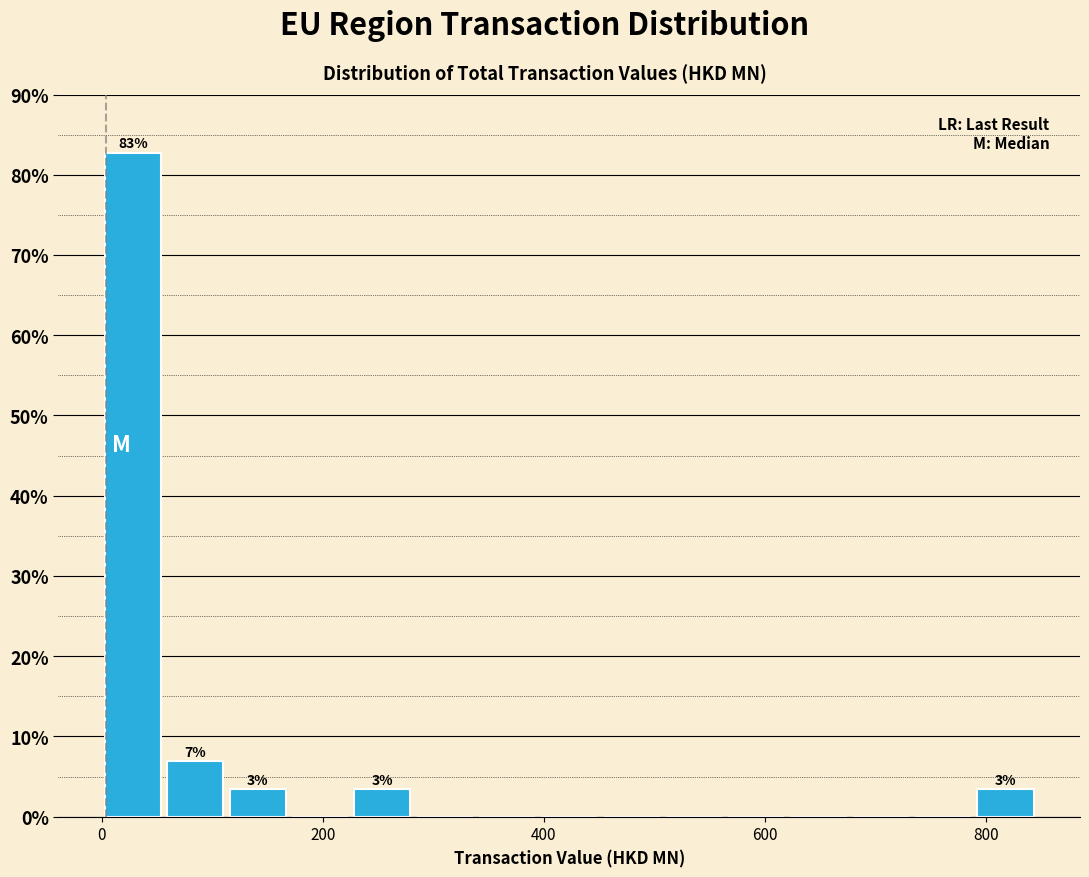

Read against the x-axis, roughly where is the centre of the tallest bar?

20